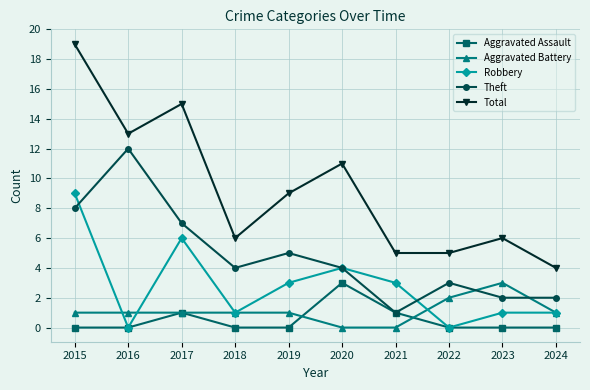

How many Robbery values are between 1 and 4?

6